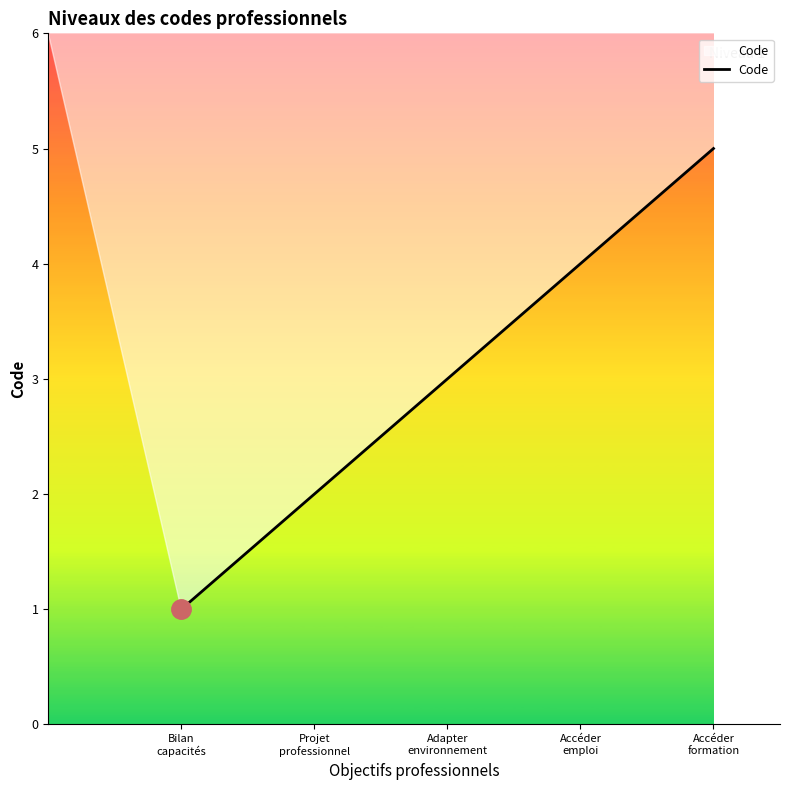

List the labels in order of value, largest first.

Accéder
formation, Accéder
emploi, Adapter
environnement, Projet
professionnel, Bilan
capacités